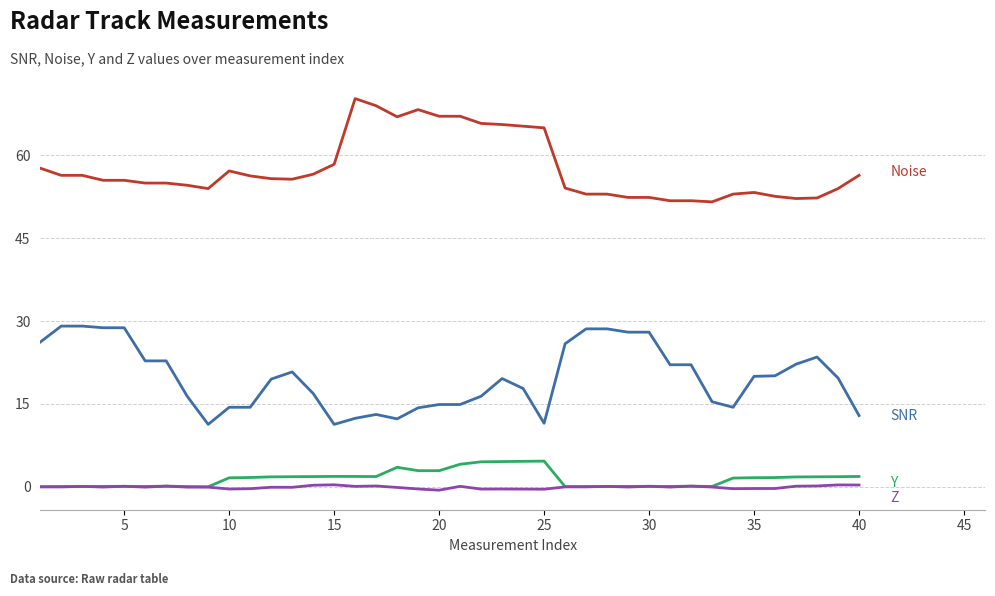

What is the maximum value shown in the chart?

70.3